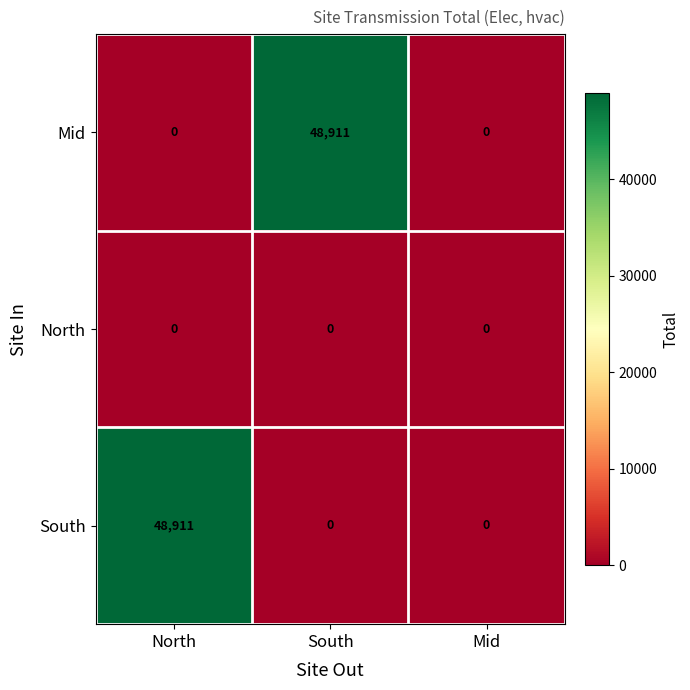

Reading left to right, list all the values displayed in this chart.

Mid: North=0	South=48911	Mid=0
North: North=0	South=0	Mid=0
South: North=48911	South=0	Mid=0